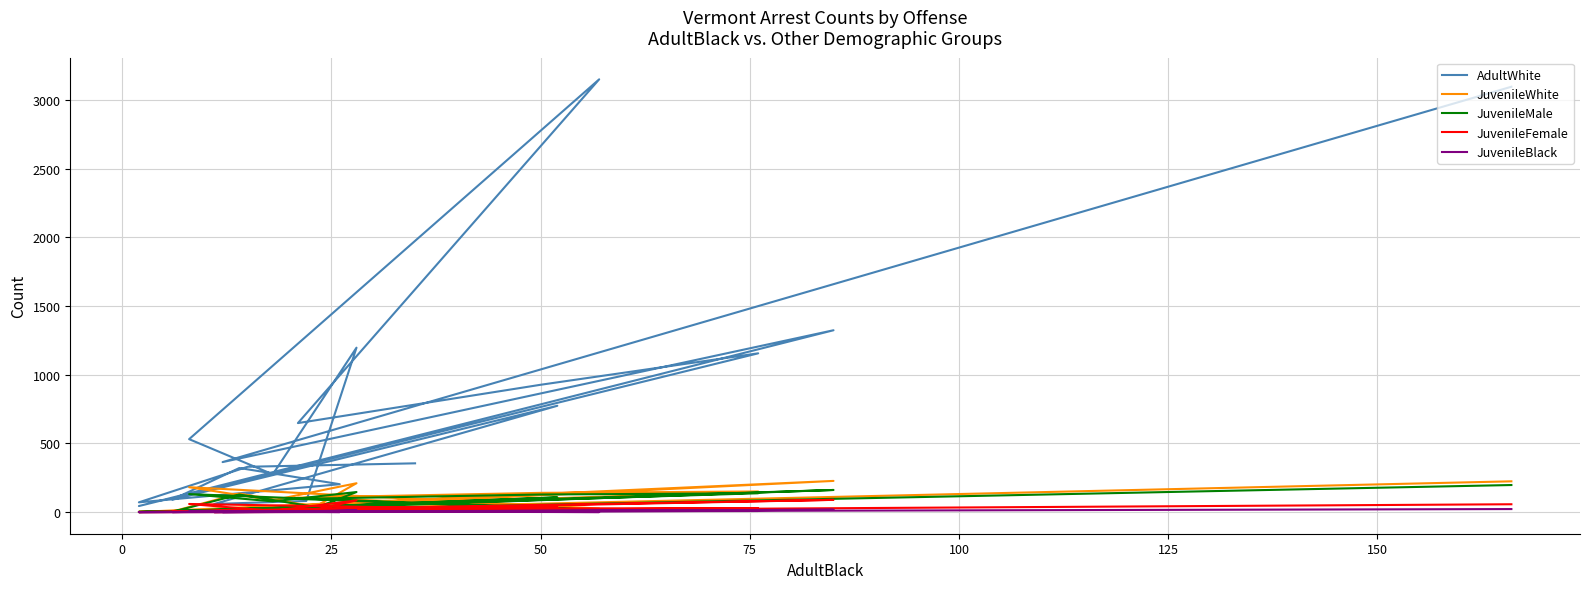

True or false: JuvenileFemale and JuvenileWhite intersect in this chart.

False